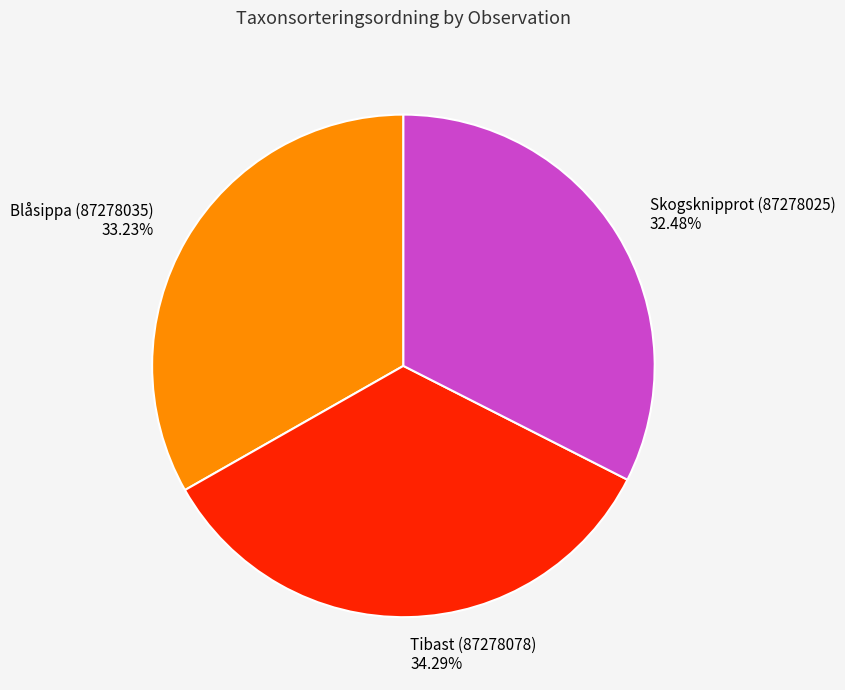

Which category has the smallest portion of the pie?

Skogsknipprot (87278025)